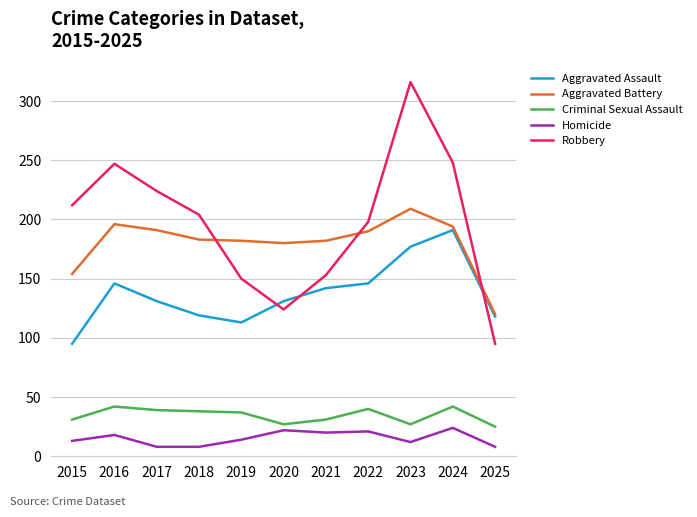

True or false: Homicide and Robbery intersect in this chart.

False